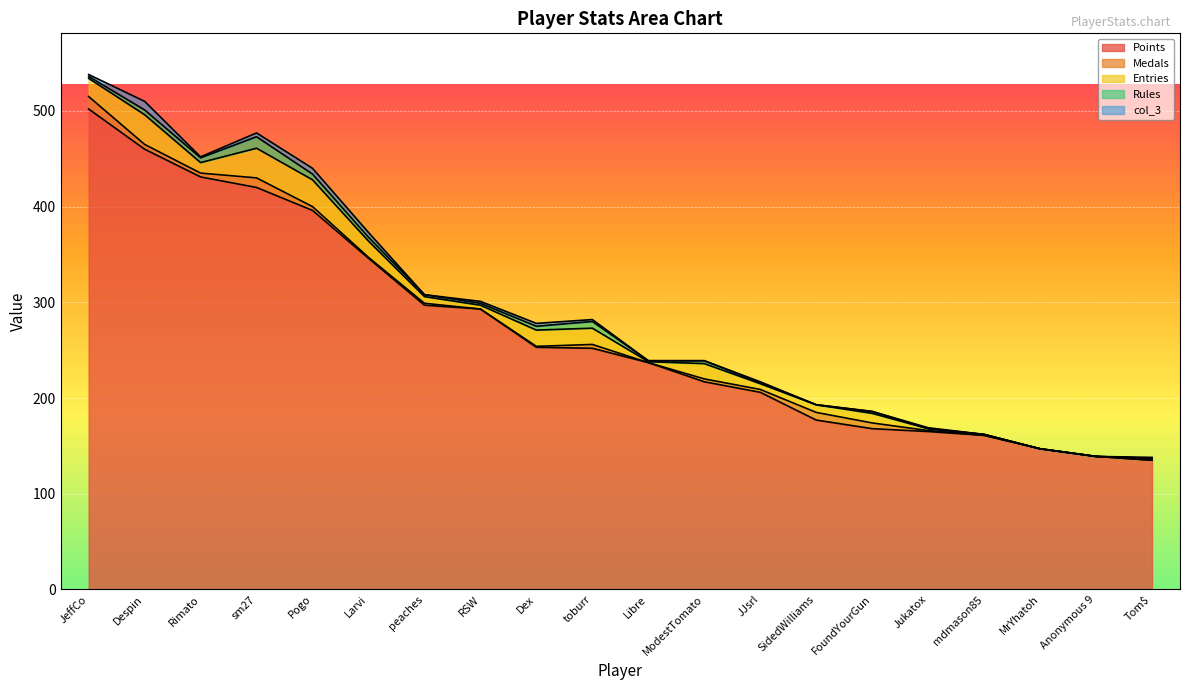

What are all the series names shown in the legend?

Points, Medals, Entries, Rules, col_3